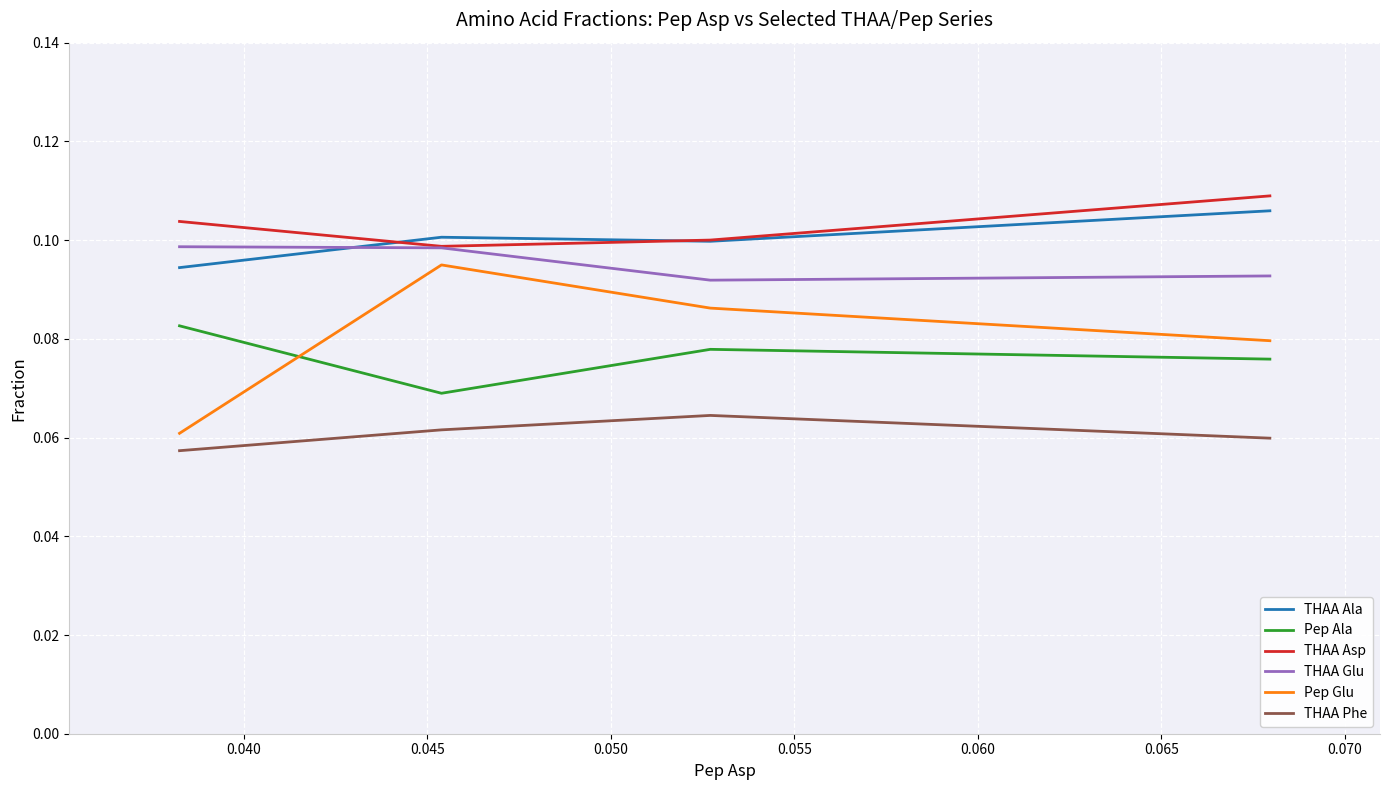

How many series are shown in this chart?

6